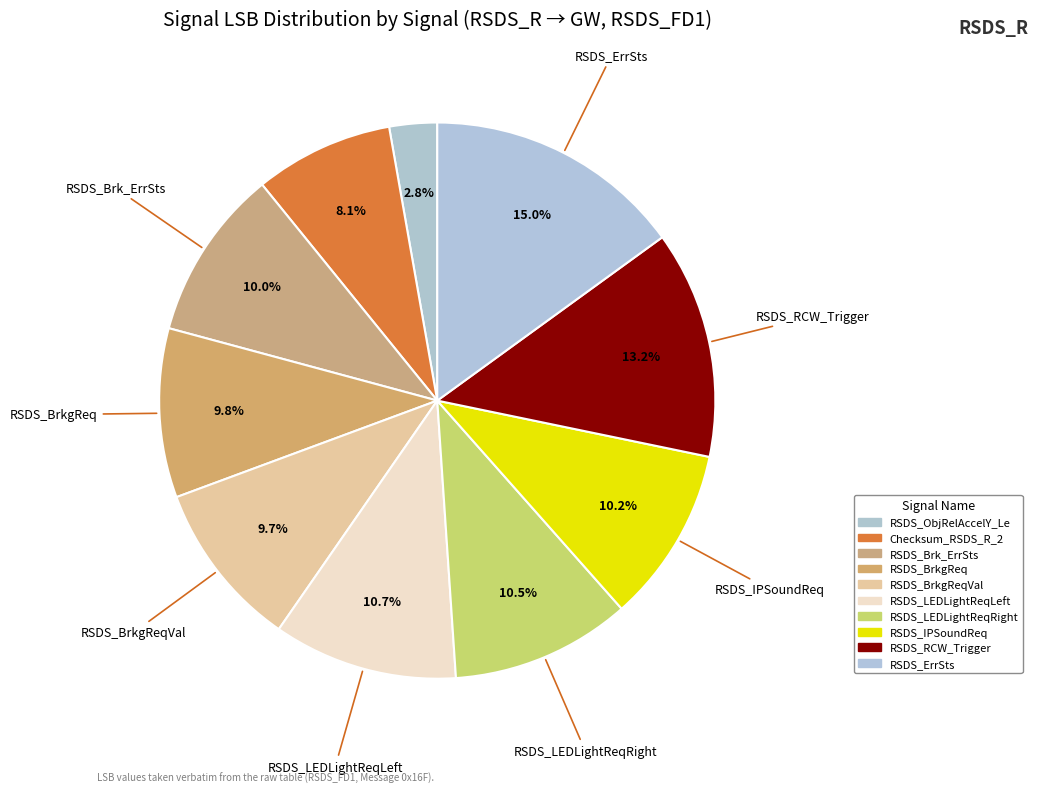

To the nearest percent, what is the difference between the Checksum_RSDS_R_2 and RSDS_LEDLightReqRight slice percentages?

2%